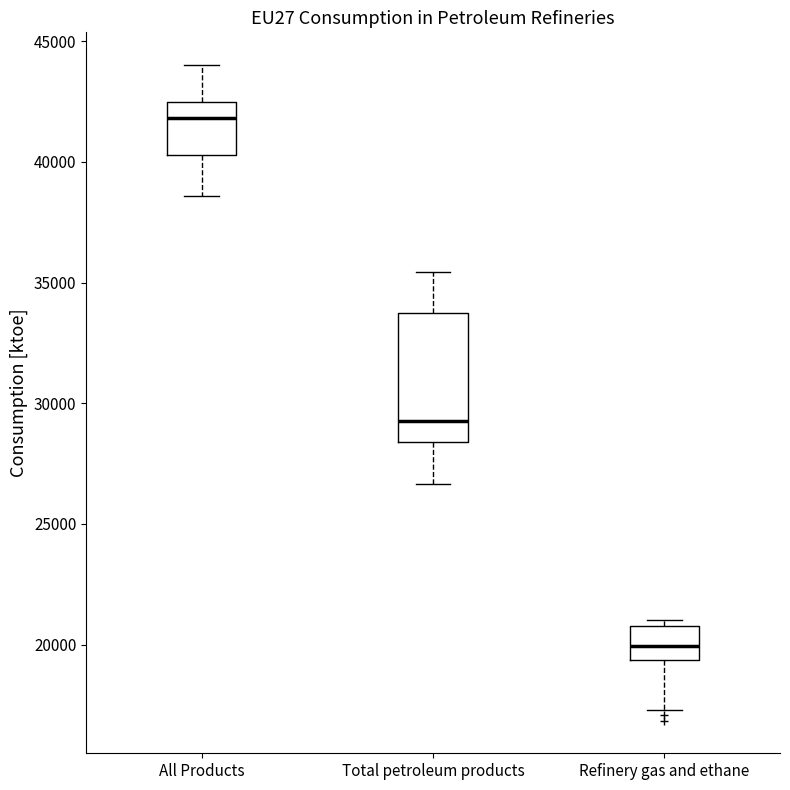

Reading left to right, read every box against the y-axis: the position of its median line, the range the box covers, and the ends of its whiskers. The values are not printed on the chart, so give them approximately, as read against the axis.

All Products: median 42000, box 40500 to 42500, whiskers 38500 to 44000
Total petroleum products: median 29500, box 28500 to 34000, whiskers 26500 to 35500
Refinery gas and ethane: median 20000, box 19500 to 21000, whiskers 17500 to 21000 (just above the box's upper edge)